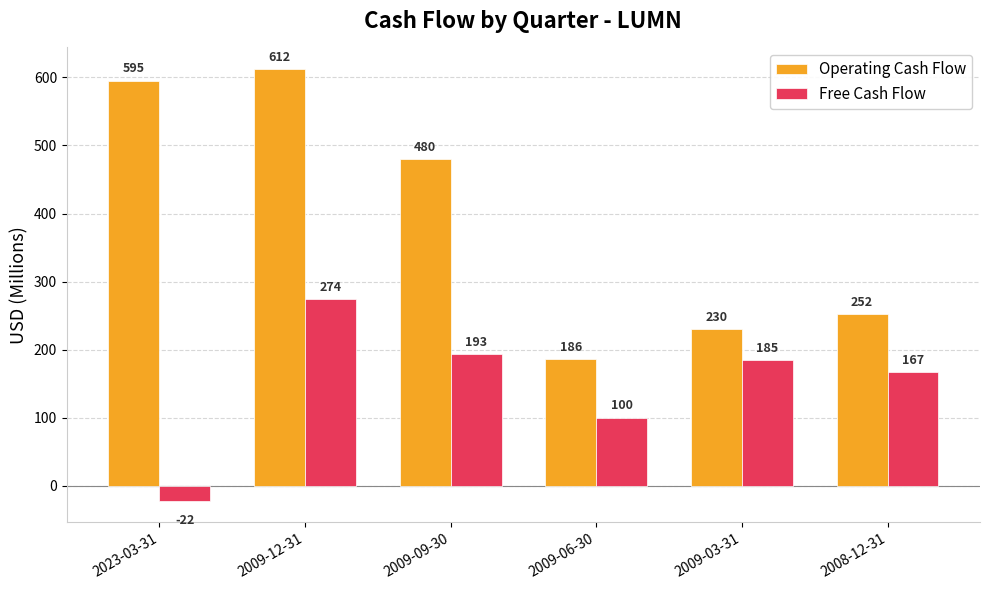

How many bars are there in each group?

2